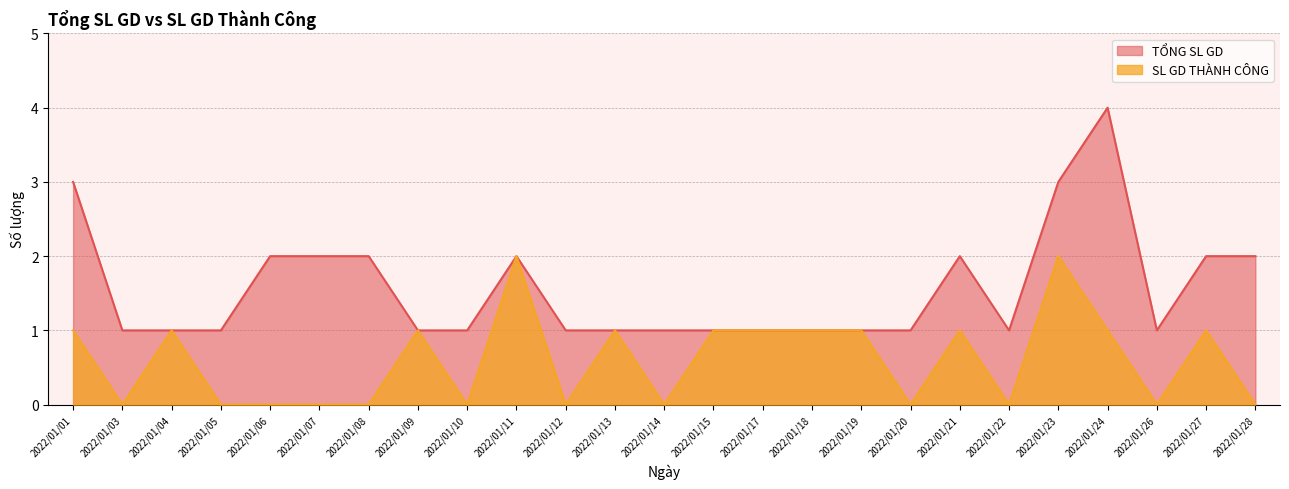

The value of TỔNG SL GD at 2022/01/13 is 1. True or false?

True